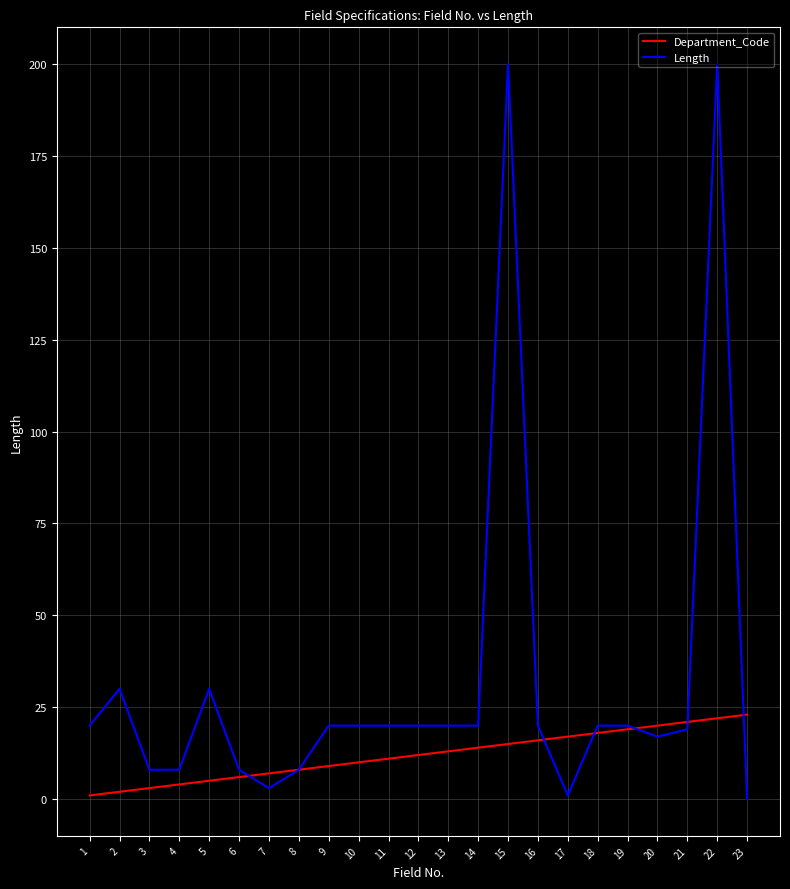

True or false: Length has a value of 28 at 18.

False